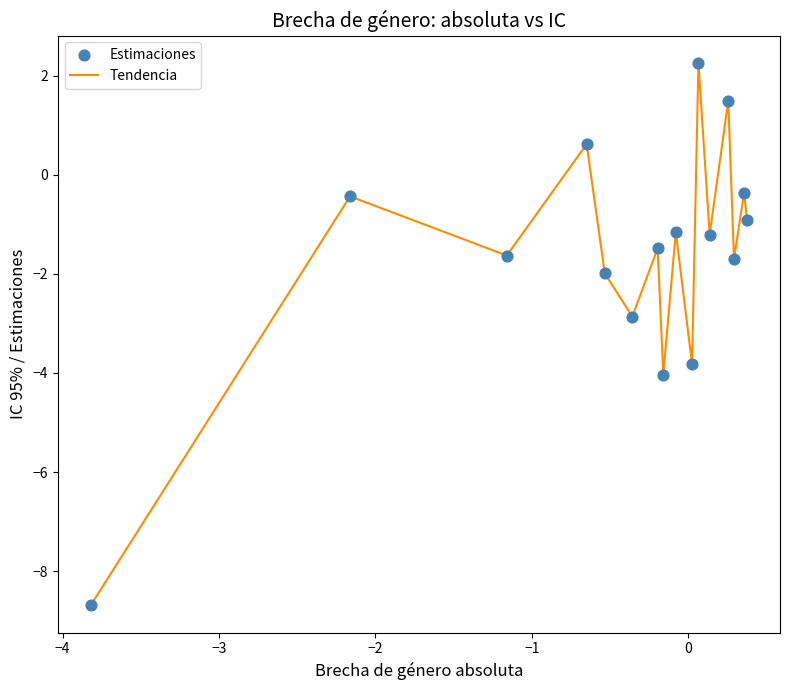

What is the minimum value shown in the chart?

-8.7